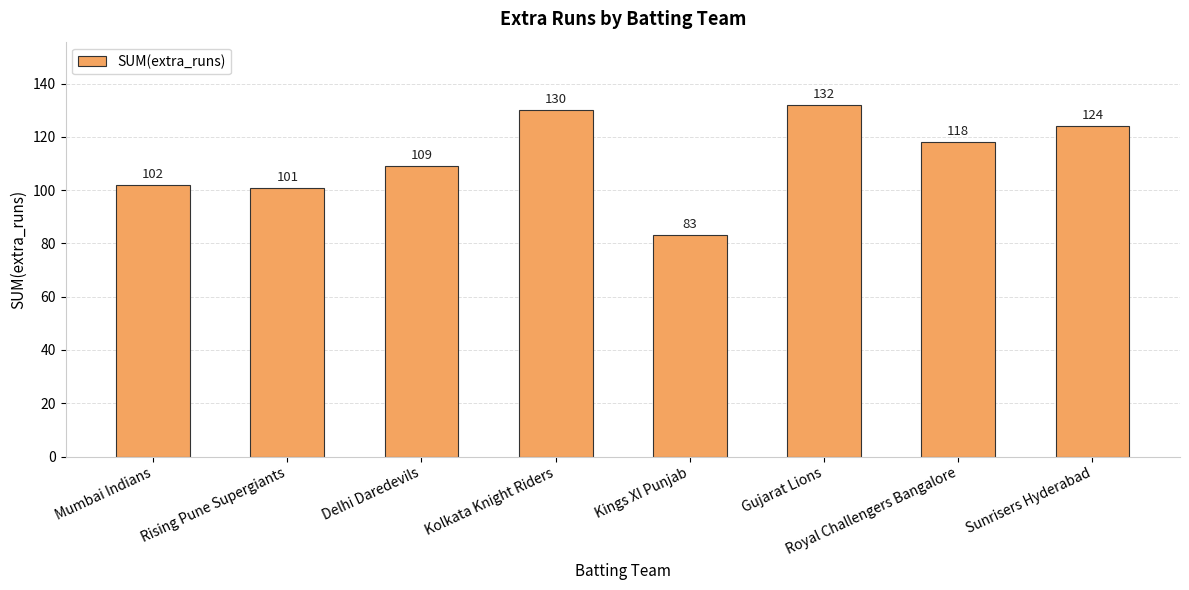

Rank the categories by value from highest to lowest.

Gujarat Lions, Kolkata Knight Riders, Sunrisers Hyderabad, Royal Challengers Bangalore, Delhi Daredevils, Mumbai Indians, Rising Pune Supergiants, Kings XI Punjab